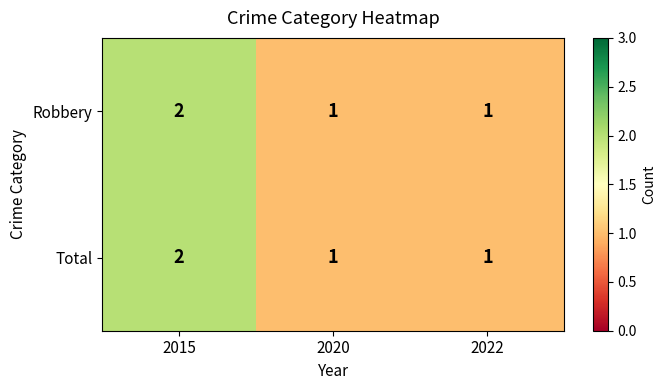

What is the sum of all Robbery values?

4